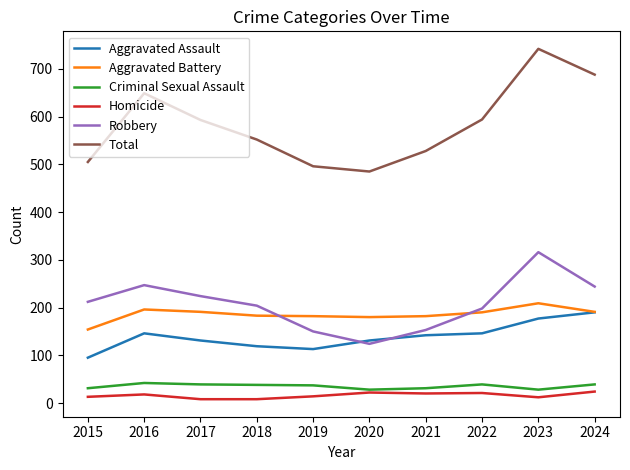

Where does the Aggravated Assault series first go above 142?

2016